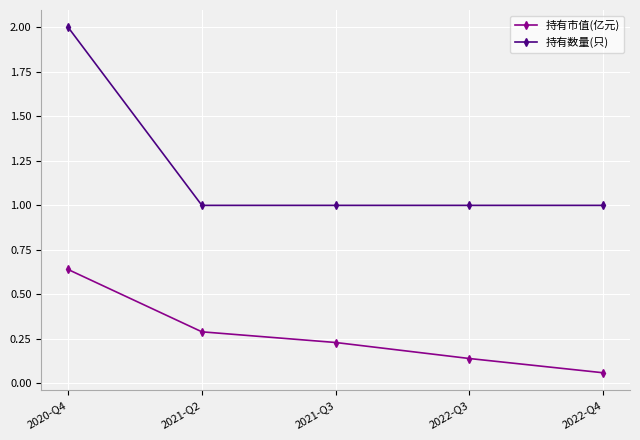

At 2022-Q3, list the series in order from smallest to largest.

持有市值(亿元), 持有数量(只)